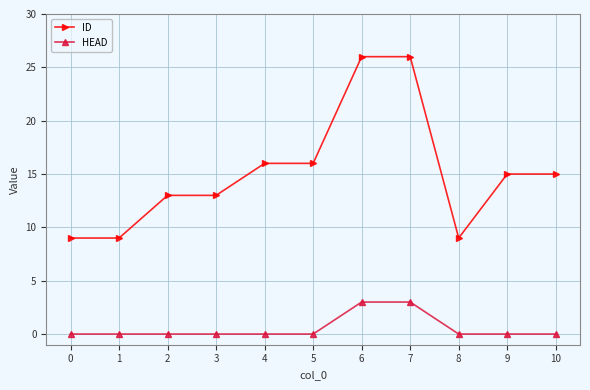

List the series in order of their overall mean, highest first.

ID, HEAD